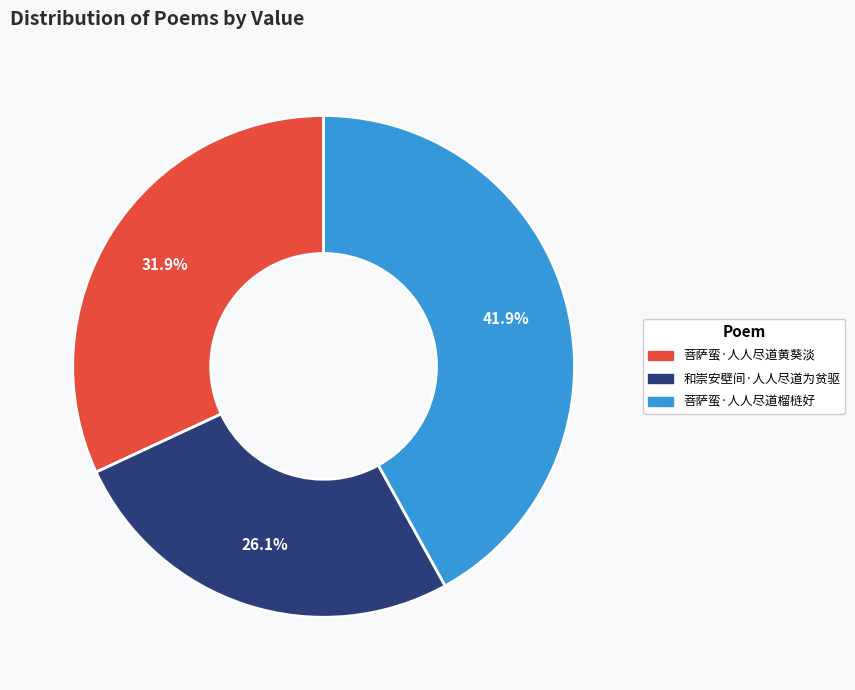

To the nearest percent, what is the difference between the largest and smallest slice percentages?

16%